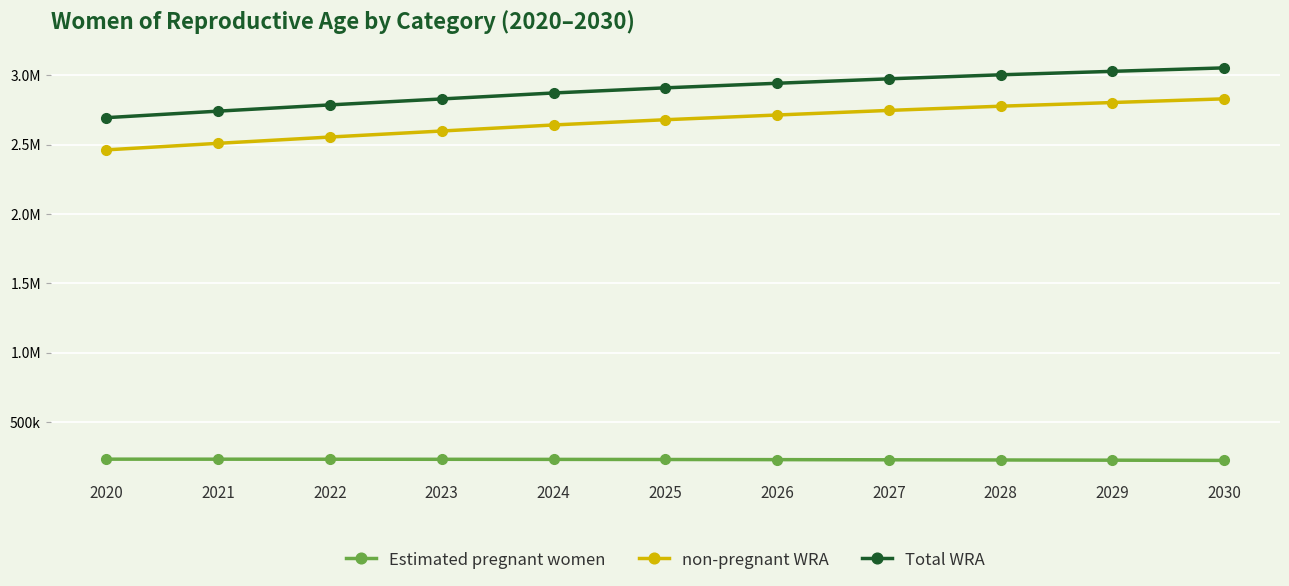

Is this an area chart (filled region under the line)?

No